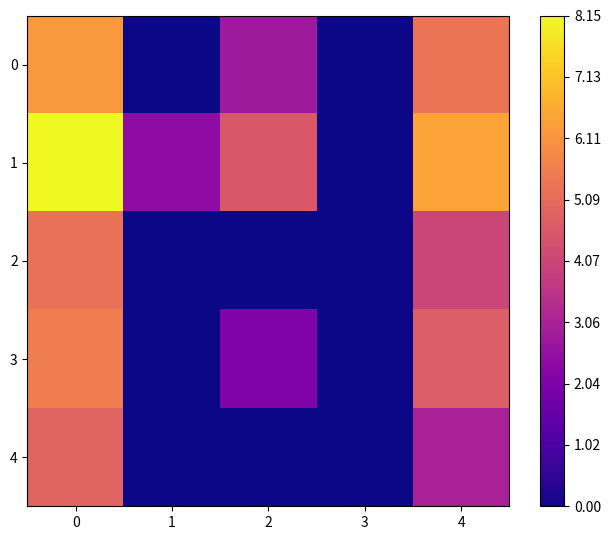

Which label corresponds to the smallest value in the chart?

1